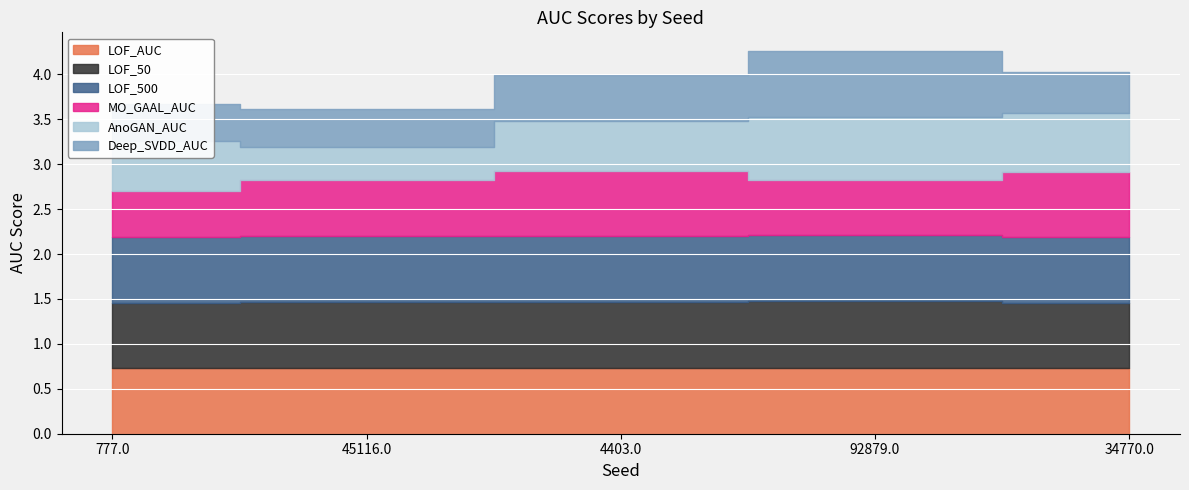

The LOF_50 series shows 0.7 at 92879.0. True or false?

True